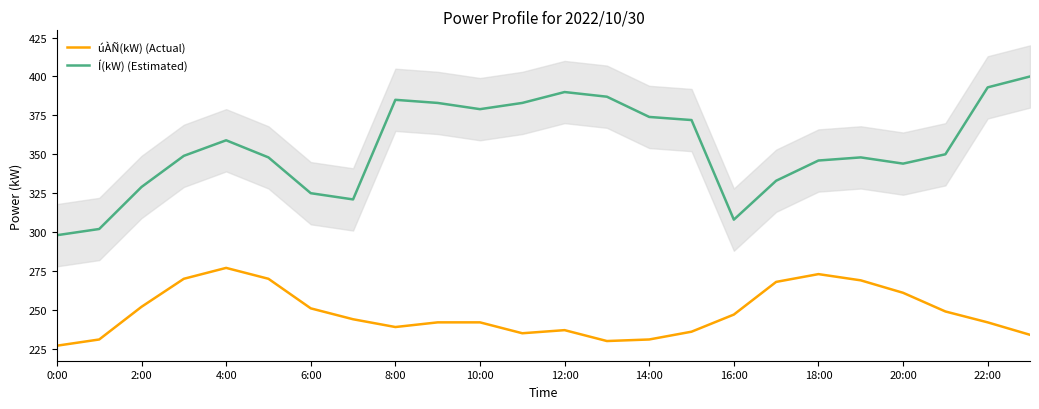

True or false: Í(kW) (Estimated) and úÀÑ(kW) (Actual) intersect in this chart.

False